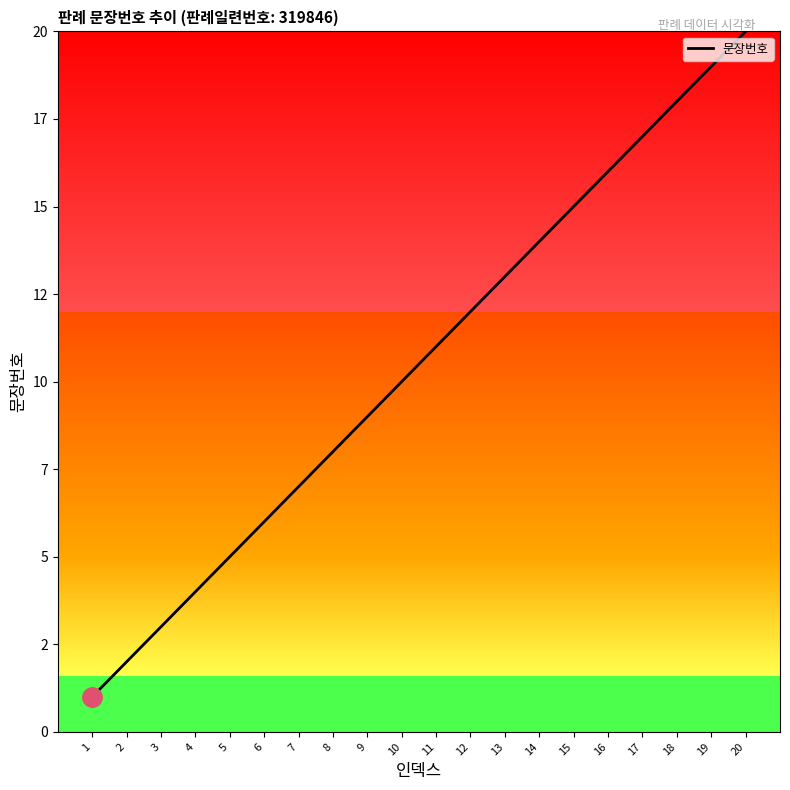

The chart shows a value of 4 at 4. True or false?

True